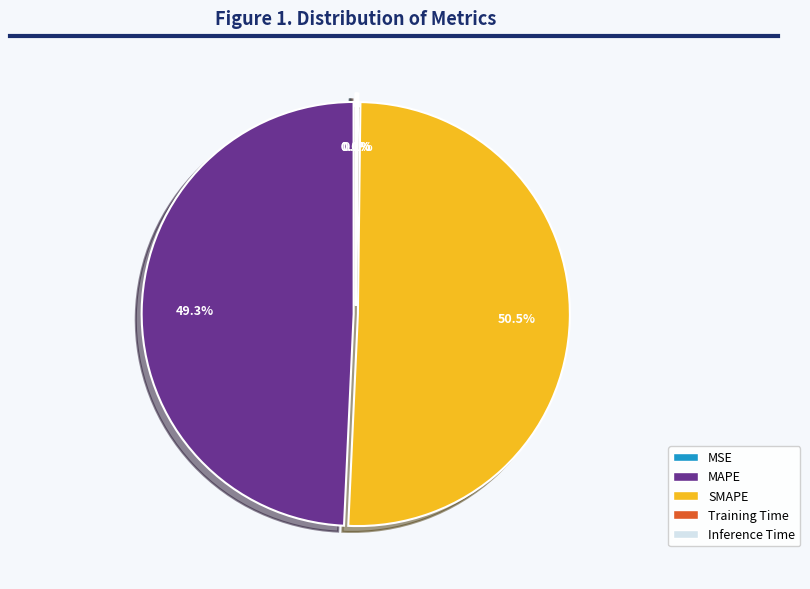

What is the largest slice in the pie chart?

SMAPE